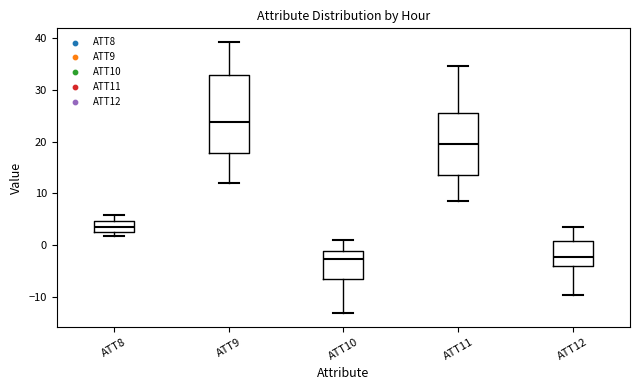

Reading left to right, transcribe this box plot: for each box, give where its median line is, the range the box spans, and where its two whiskers end, as read against the y-axis. The values are not printed on the chart, so give them approximately, as read against the axis.

ATT8: median 3 (inside the box), box 3 to 5, whiskers 2 to 6
ATT9: median 24, box 18 to 33, whiskers 12 to 39
ATT10: median -3, box -6 to -1, whiskers -13 to 1
ATT11: median 20, box 14 to 26, whiskers 9 to 35
ATT12: median -2, box -4 to 1, whiskers -10 to 3